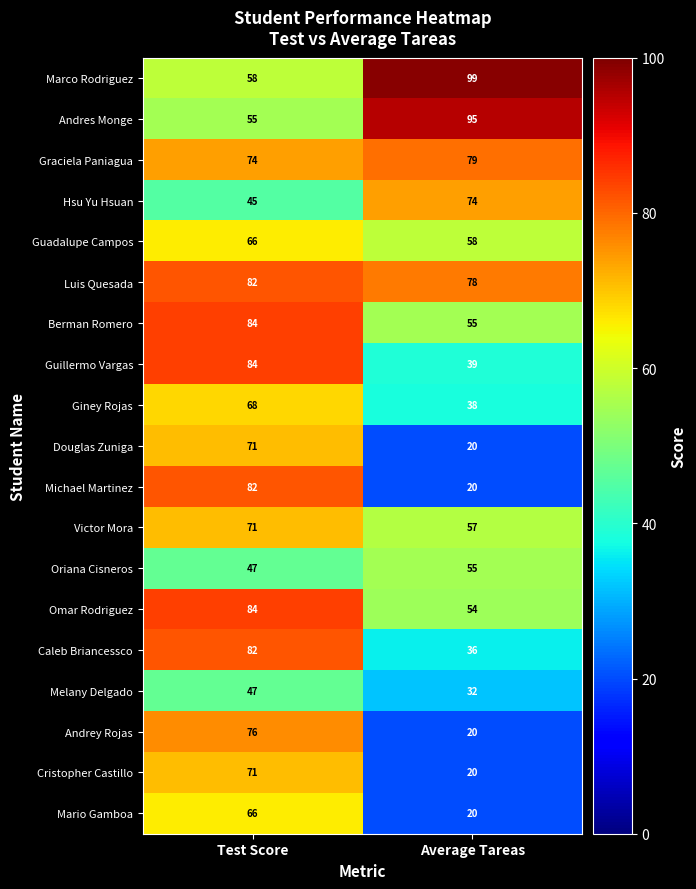

What is the difference between the Andres Monge values at Average Tareas and Test Score?

40